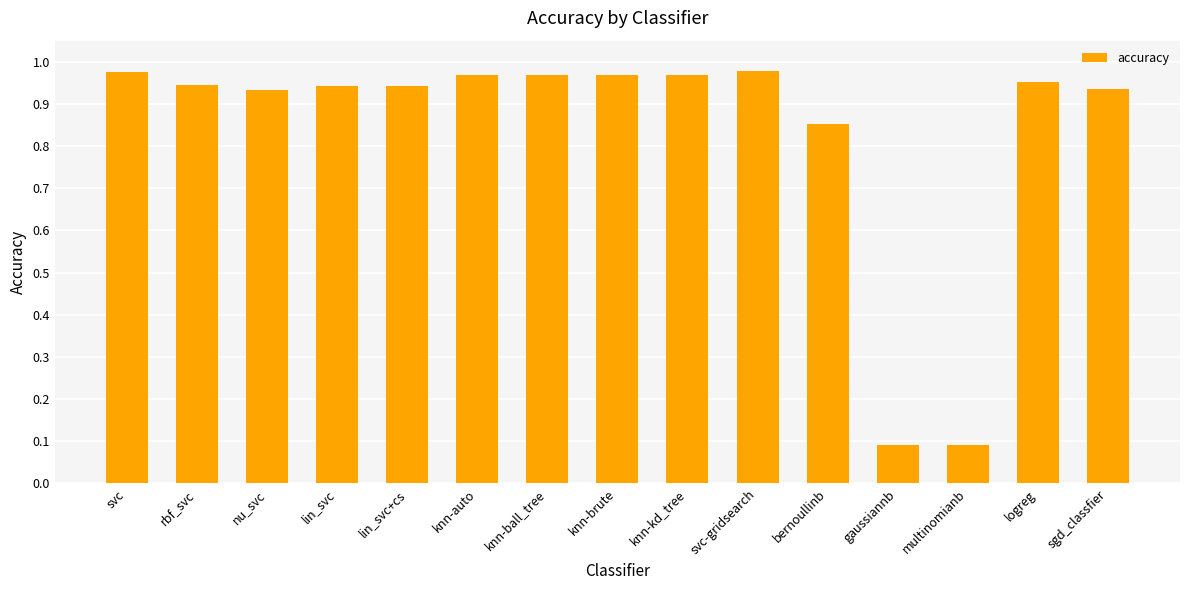

Does the chart contain stacked bars?

No